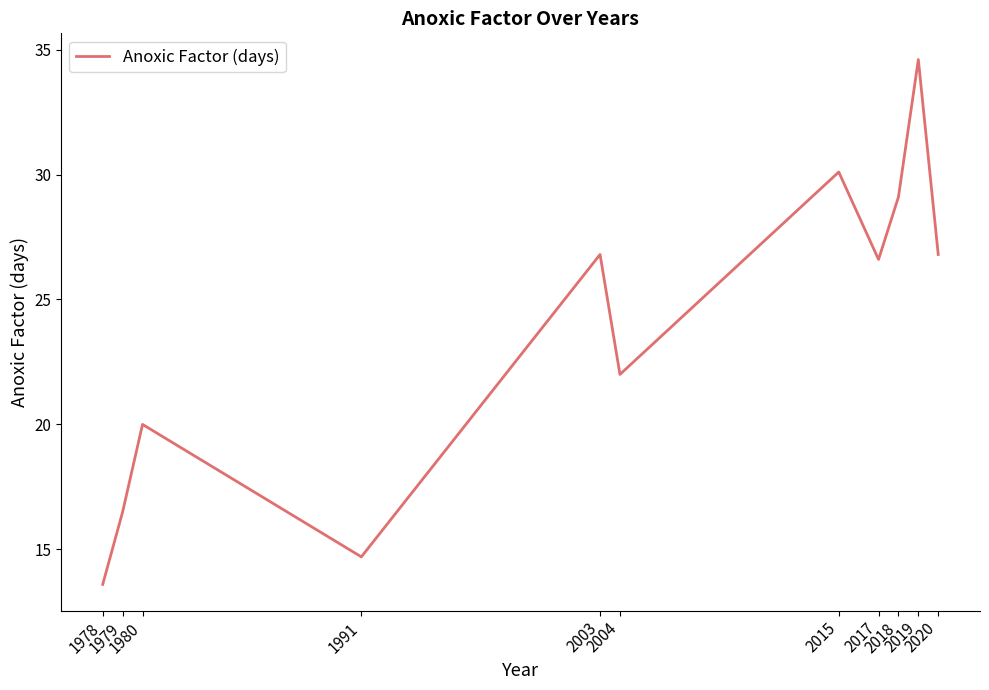

Does the chart display data point markers on the line(s)?

No